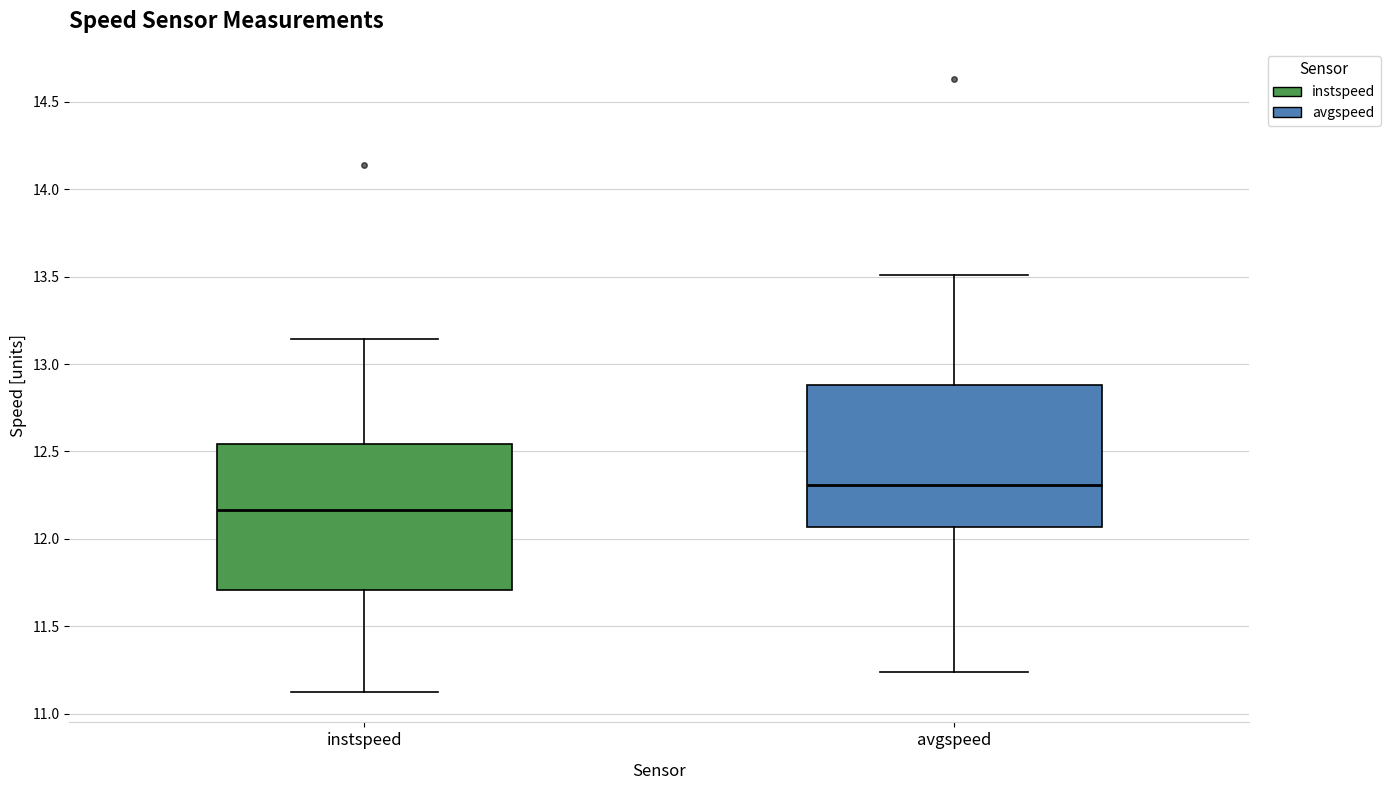

Where is the upper edge of the box for avgspeed on the y-axis? The values are not printed on the chart, so give them approximately, as read against the axis.

12.90